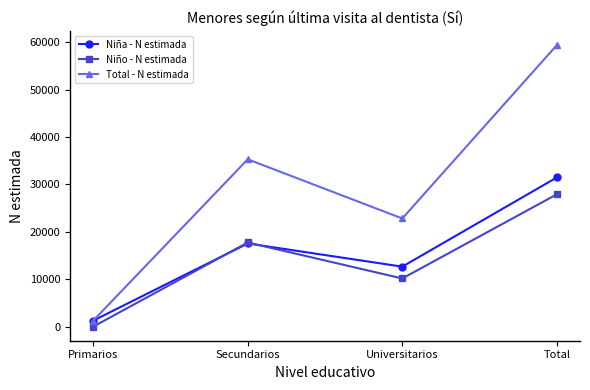

The Niño - N estimada series shows 10163 at Universitarios. True or false?

True